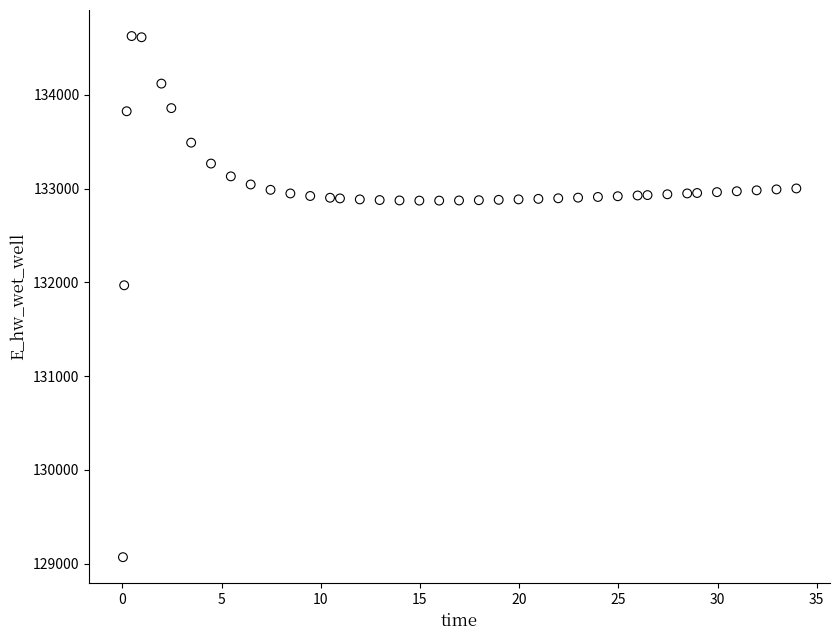

What Y value in the scatter plot is closest to 131849?

131970.0